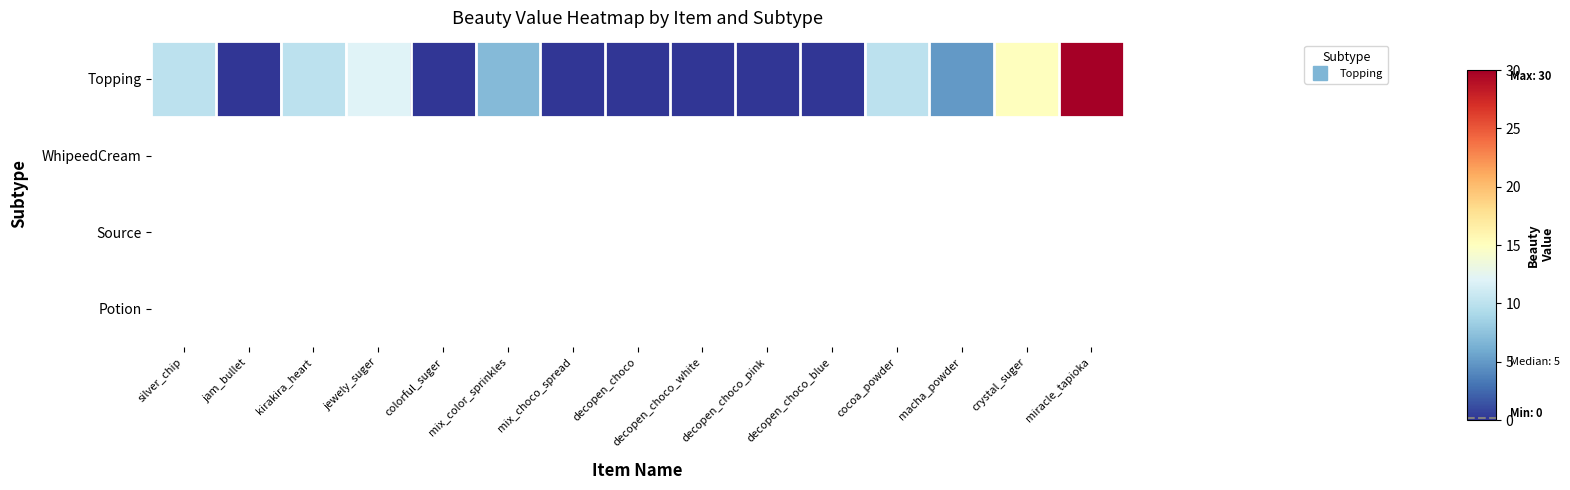

Read the Topping value at macha_powder.

5.0